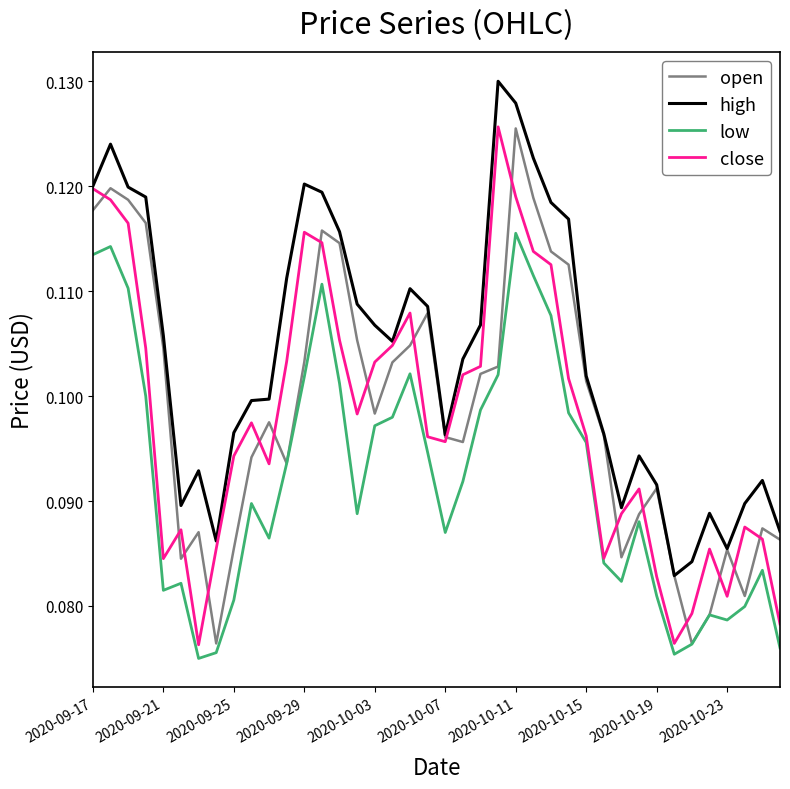

Which series has the largest total across all categories?

high